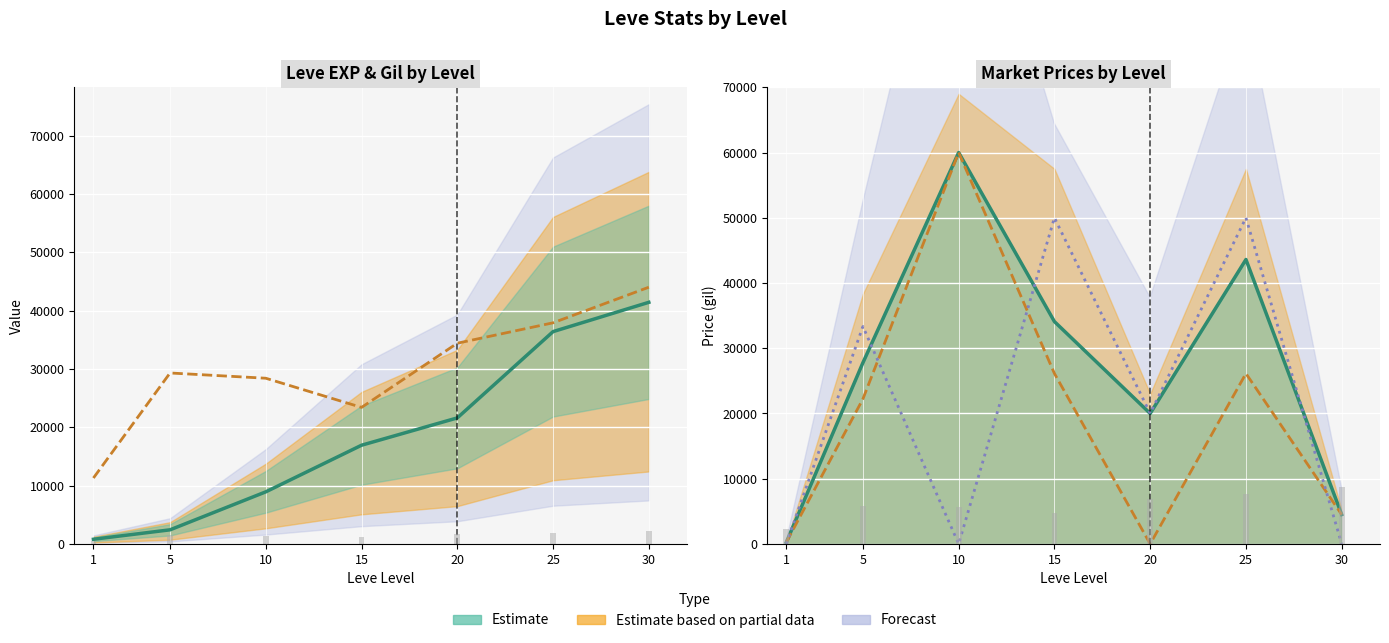

What is the lowest value of the Leve EXP series?

800.0